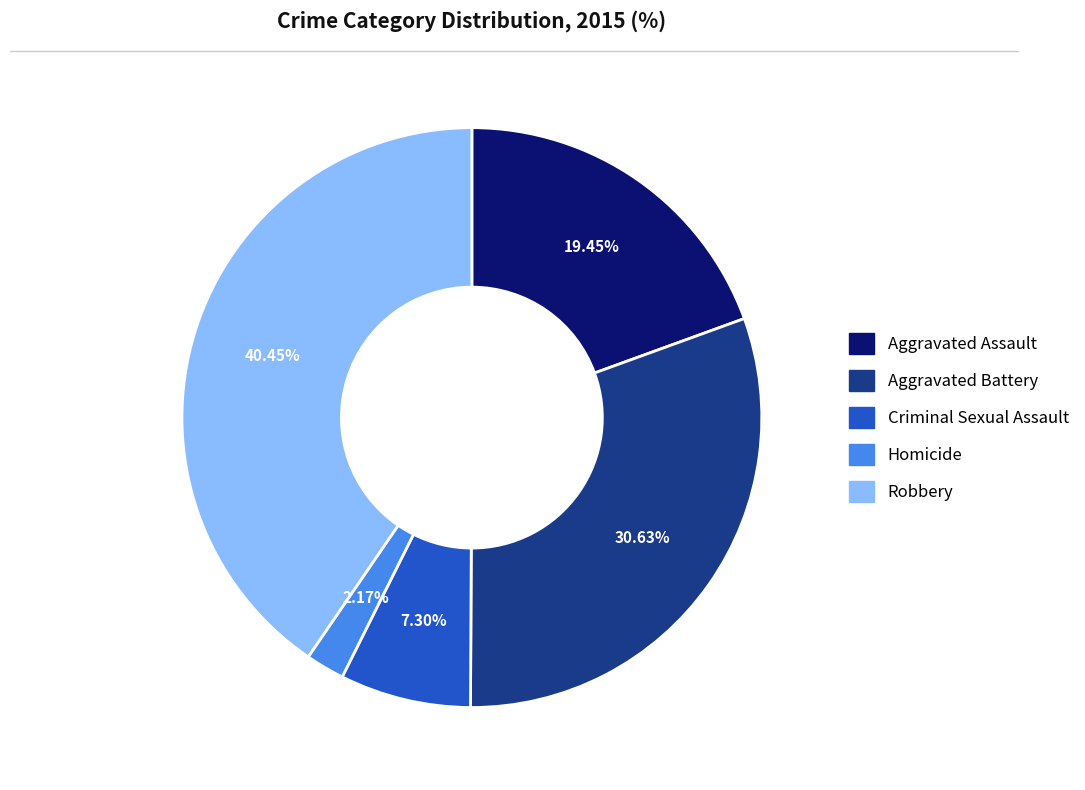

Approximately how many times larger is the value at Robbery compared to Aggravated Assault?

2.1